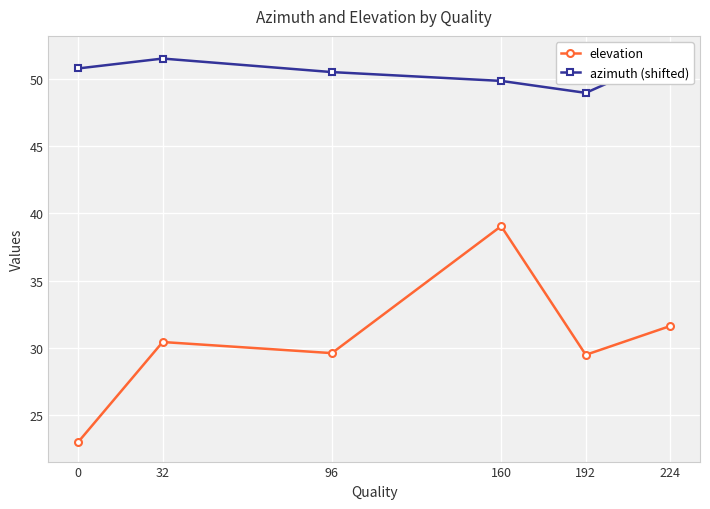

What is the value of the azimuth (shifted) point at the 1st from the left?

50.8